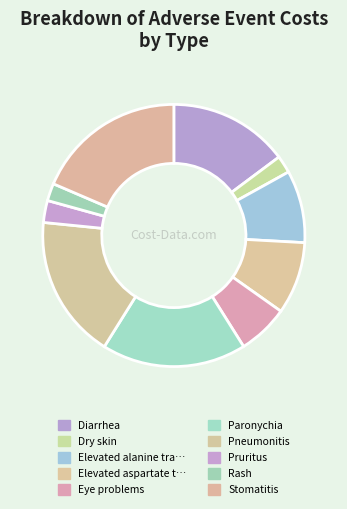

What is the largest slice in the pie chart?

Stomatitis